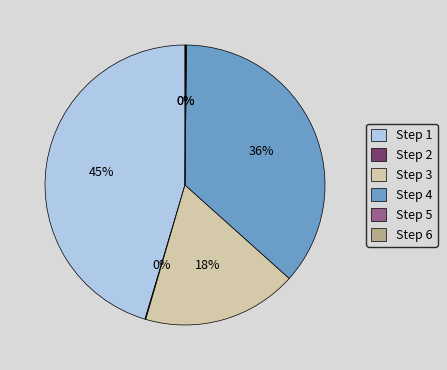

Combined, do Step 4 and Step 1 account for over 50%?

Yes